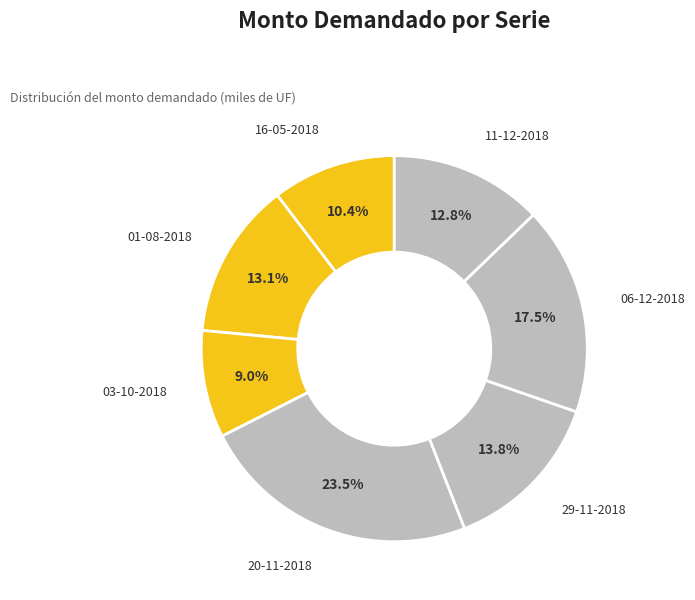

Count the number of slices in the pie.

7